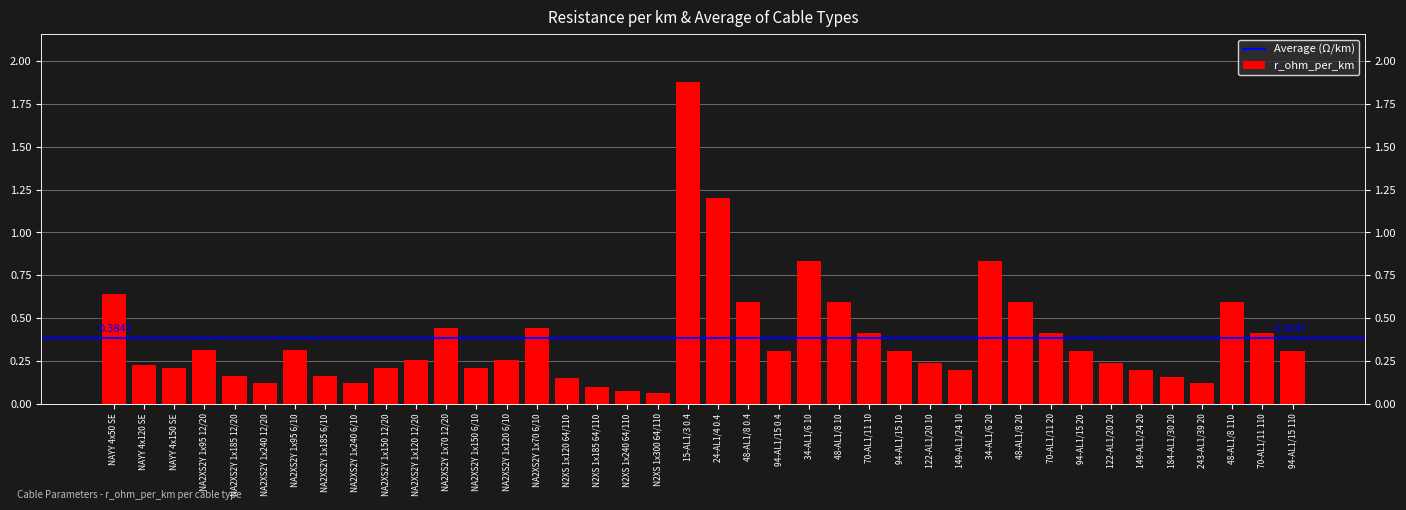

What is the label of the 36th bar from the left?

184-AL1/30 20